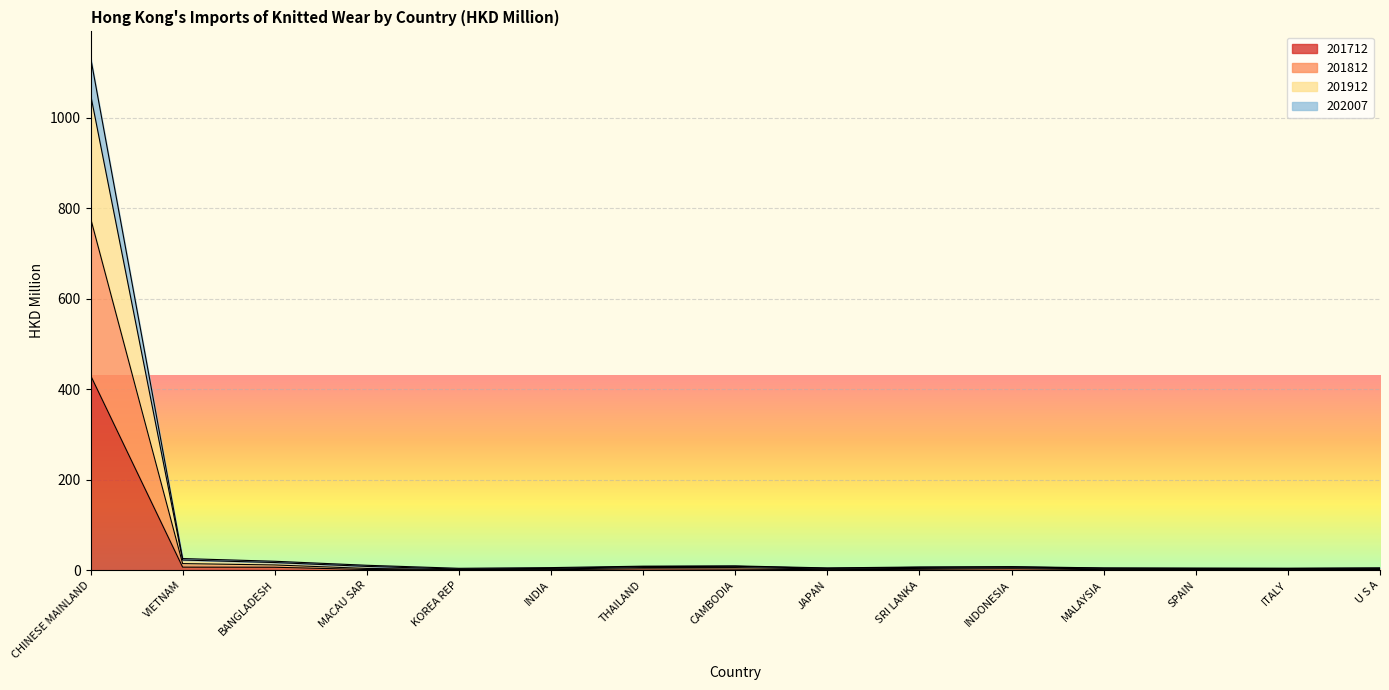

At which label does 202007 reach its minimum?

KOREA REP